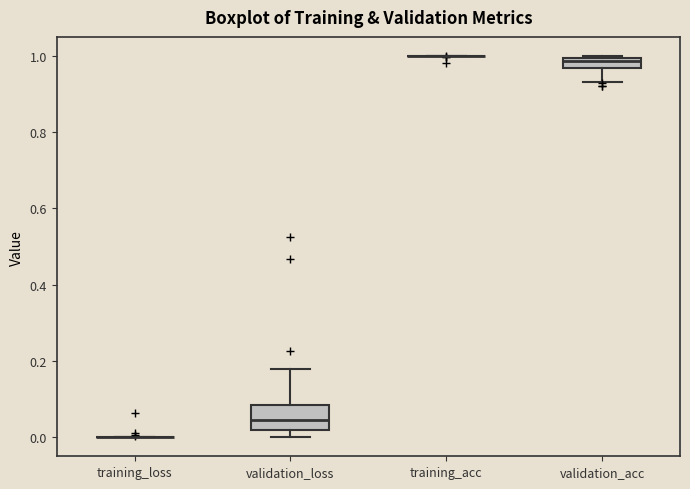

Which box is the tallest, from its lower edge to its upper edge?

validation_loss